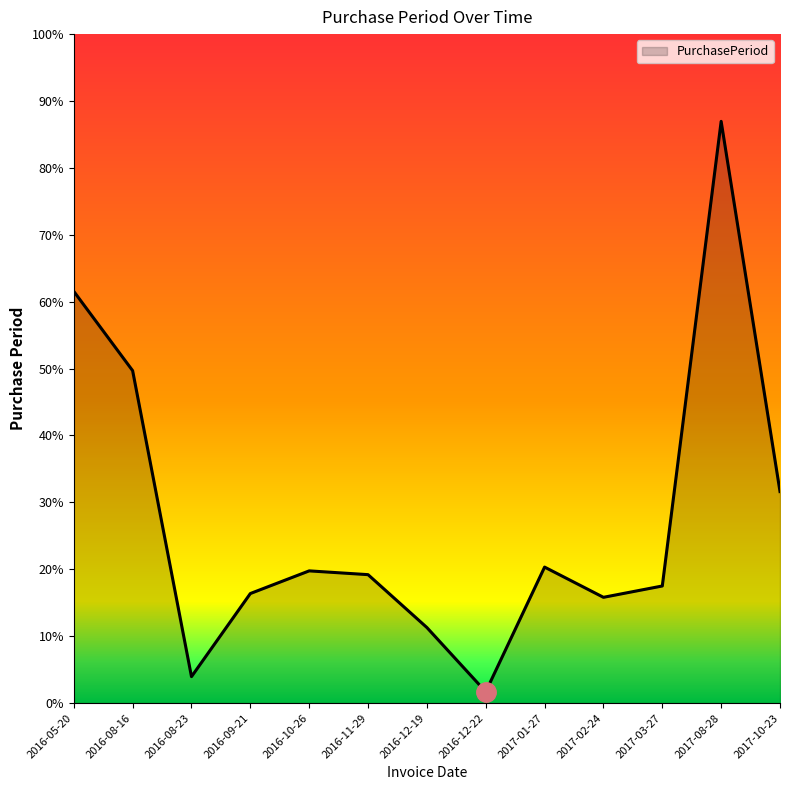

Between 2016-08-16 and 2016-10-26, which is larger?

2016-08-16